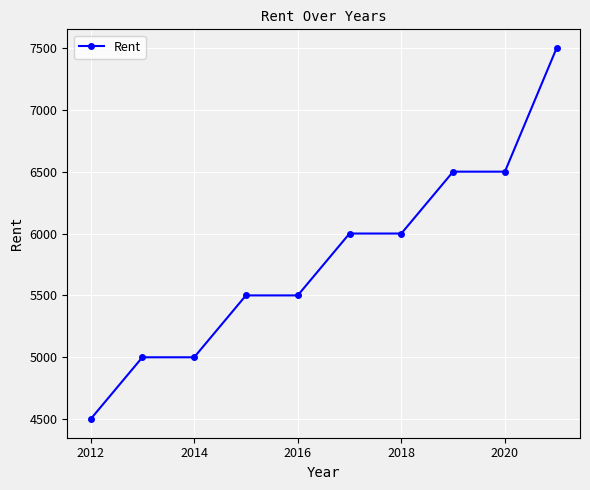

Count the values in the range 5000 to 6500.

8